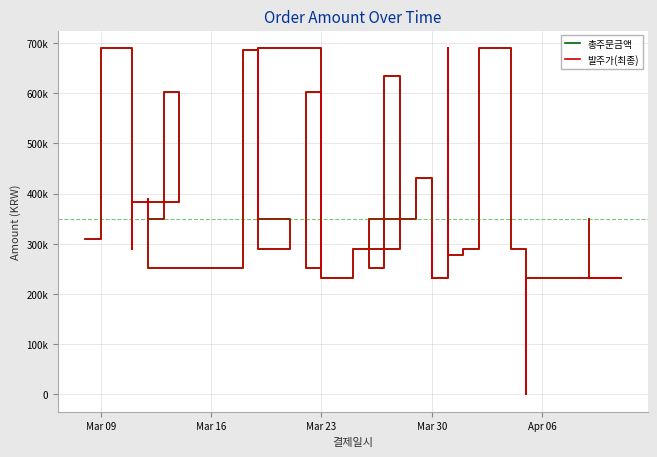

How many data points in 총주문금액 are less than 321280?

20